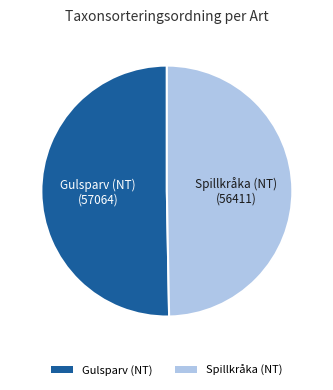

True or false: Gulsparv (NT) accounts for 62% of the total.

False